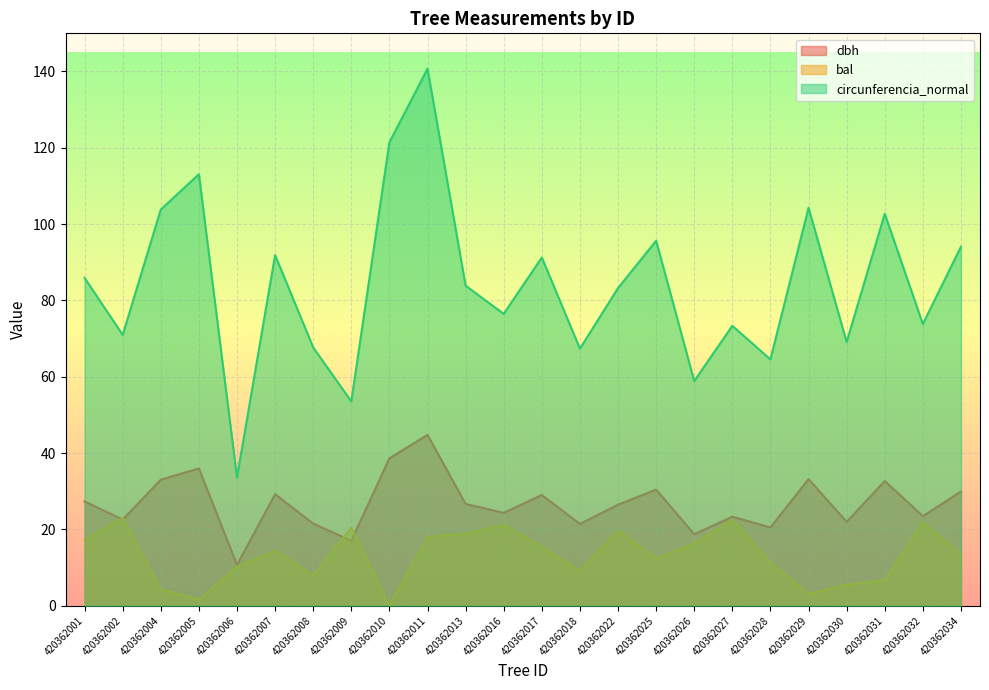

What are all the series names shown in the legend?

dbh, bal, circunferencia_normal